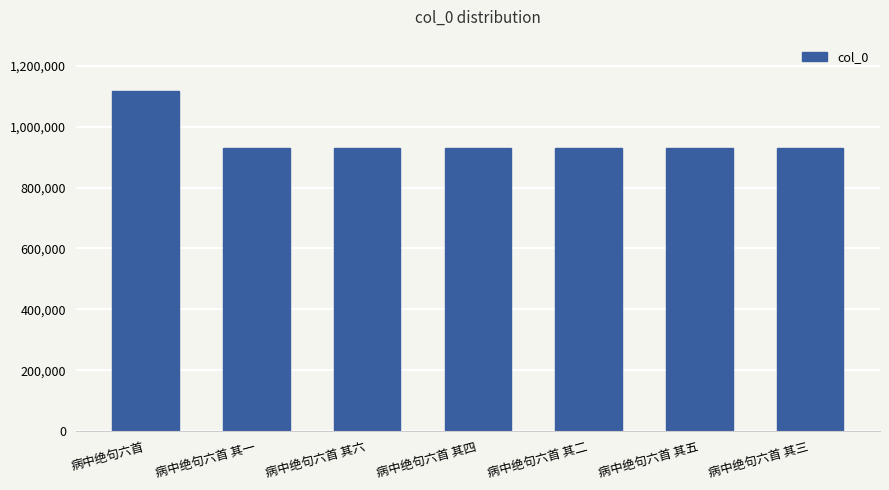

What is the label of the 4th bar from the left?

病中绝句六首 其四